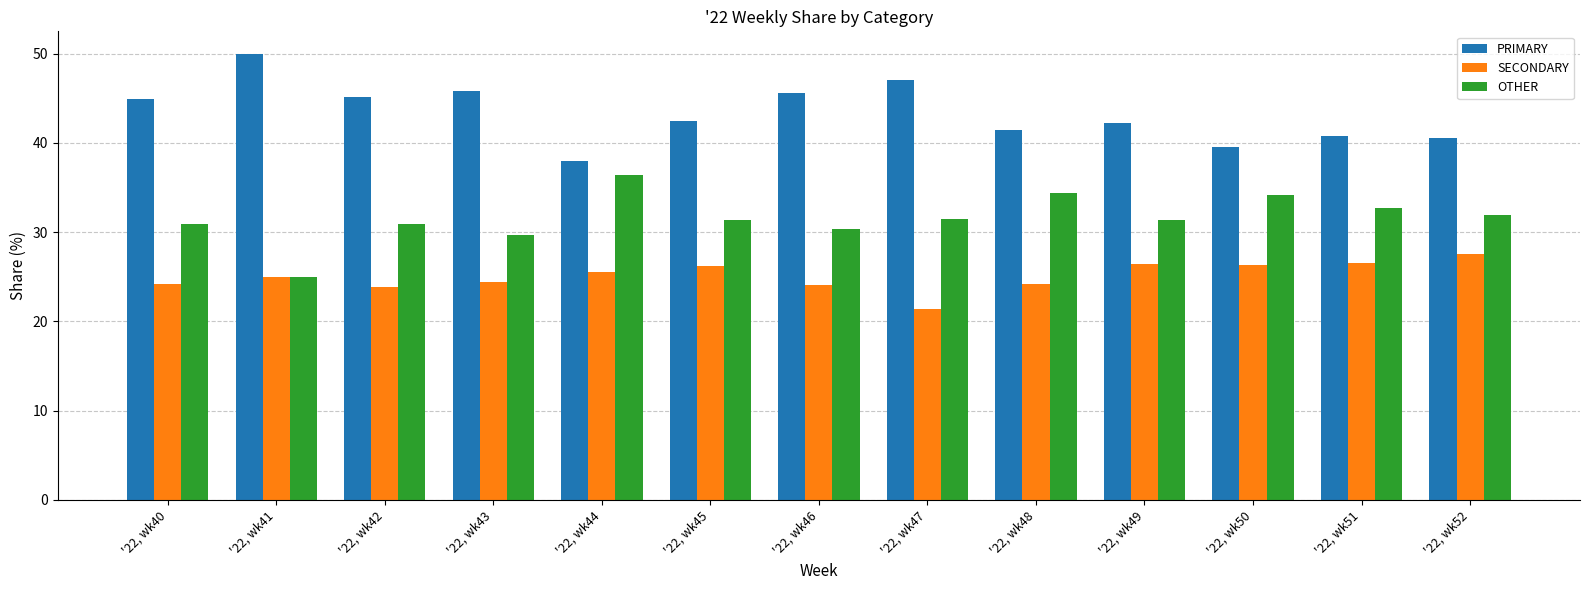

What is the difference between the highest and lowest values at '22, wk43?

21.4